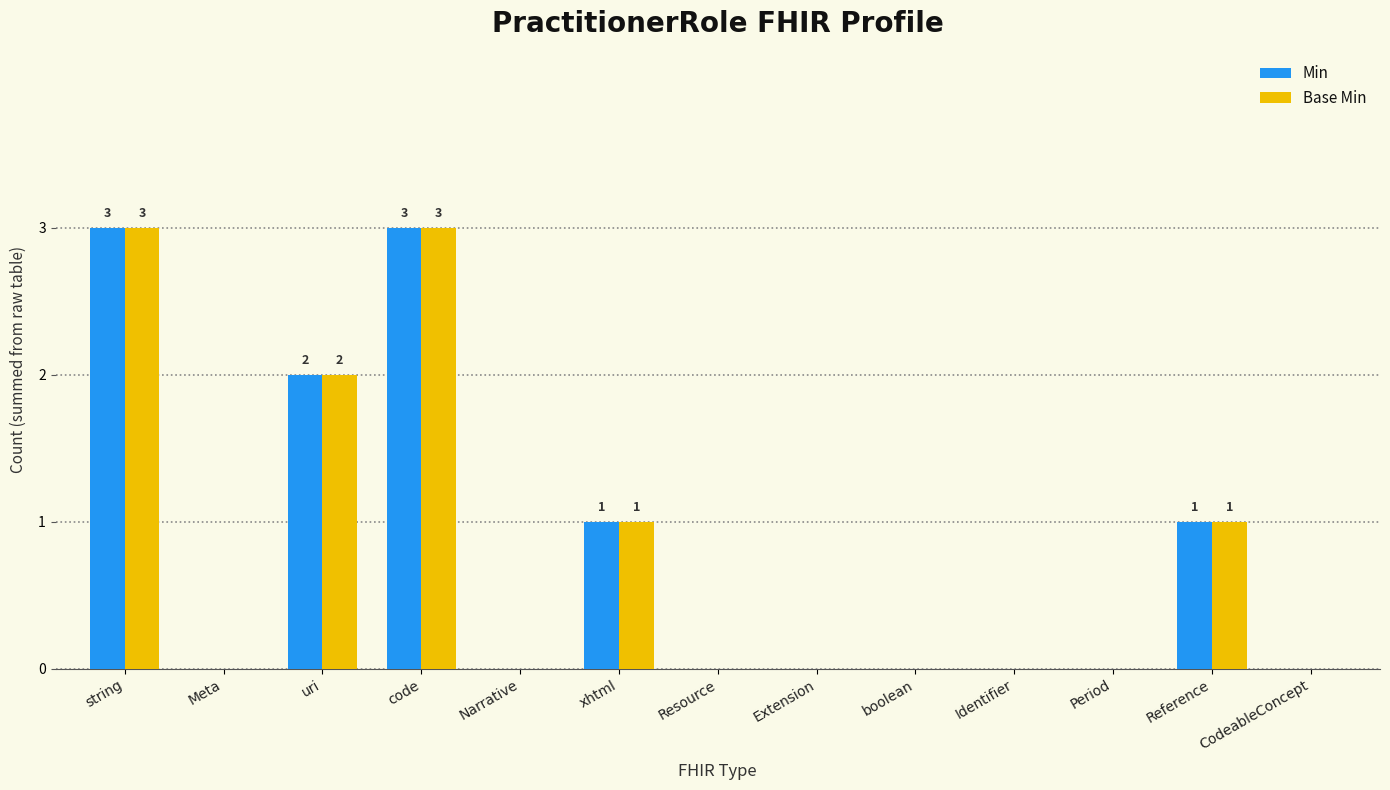

What is the greatest value displayed?

3